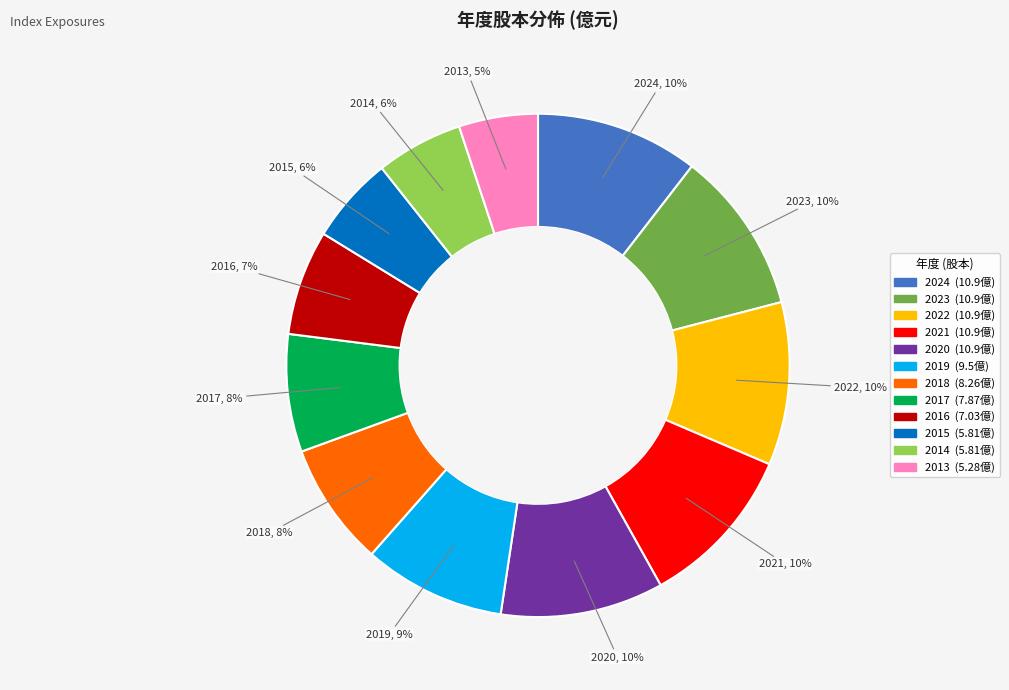

To the nearest percent, what percentage of the pie is 2013?

5%